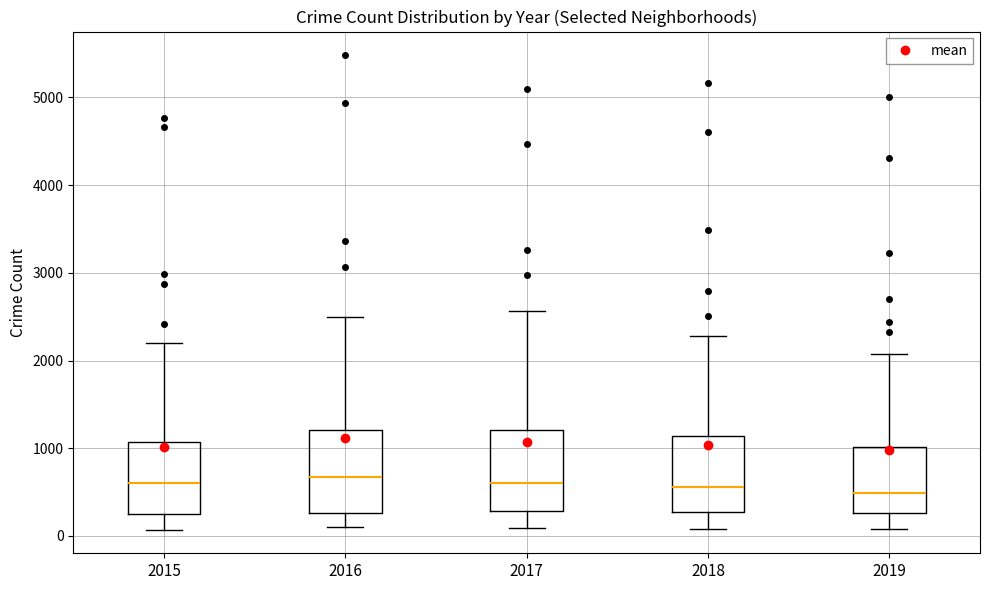

Reading left to right, transcribe this box plot: for each box, give where its median line is, the range the box spans, and where its two whiskers end, as read against the y-axis. The values are not printed on the chart, so give them approximately, as read against the axis.

2015: median 600, box 300 to 1100, whiskers 100 to 2200
2016: median 700, box 300 to 1200, whiskers 100 to 2500
2017: median 600, box 300 to 1200, whiskers 100 to 2600
2018: median 600, box 300 to 1100, whiskers 100 to 2300
2019: median 500, box 300 to 1000, whiskers 100 to 2100